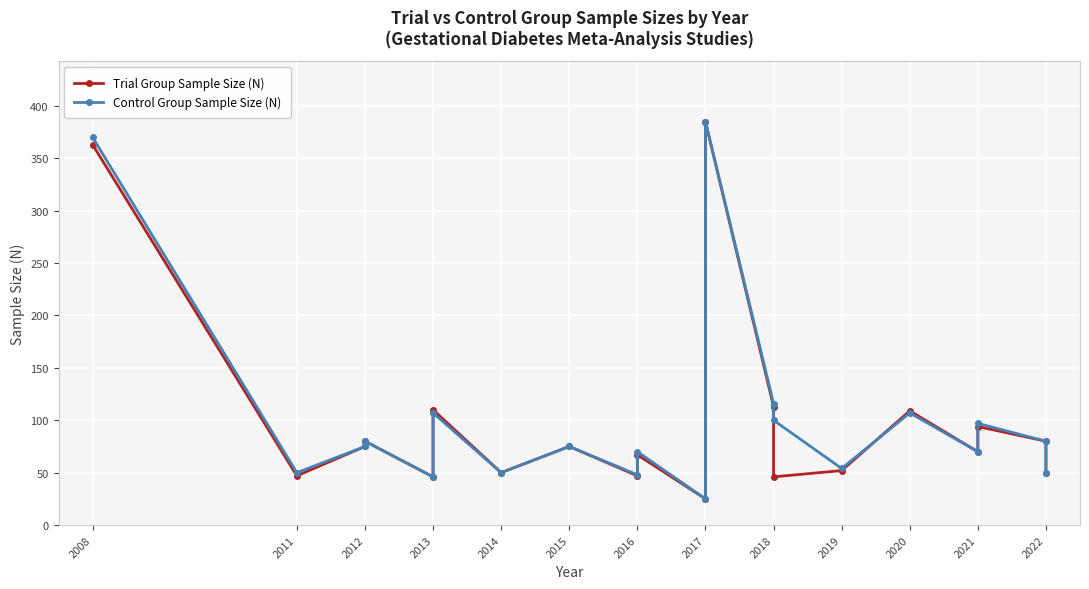

Reading right to left, what are all the values shown in this chart?

Trial Group Sample Size (N): 50	80	94	70	109	52	46	113	385	25	67	47	75	50	110	46	80	75	47	363
Control Group Sample Size (N): 50	80	97	70	107	54	100	116	385	25	70	48	75	50	107	46	80	75	50	370